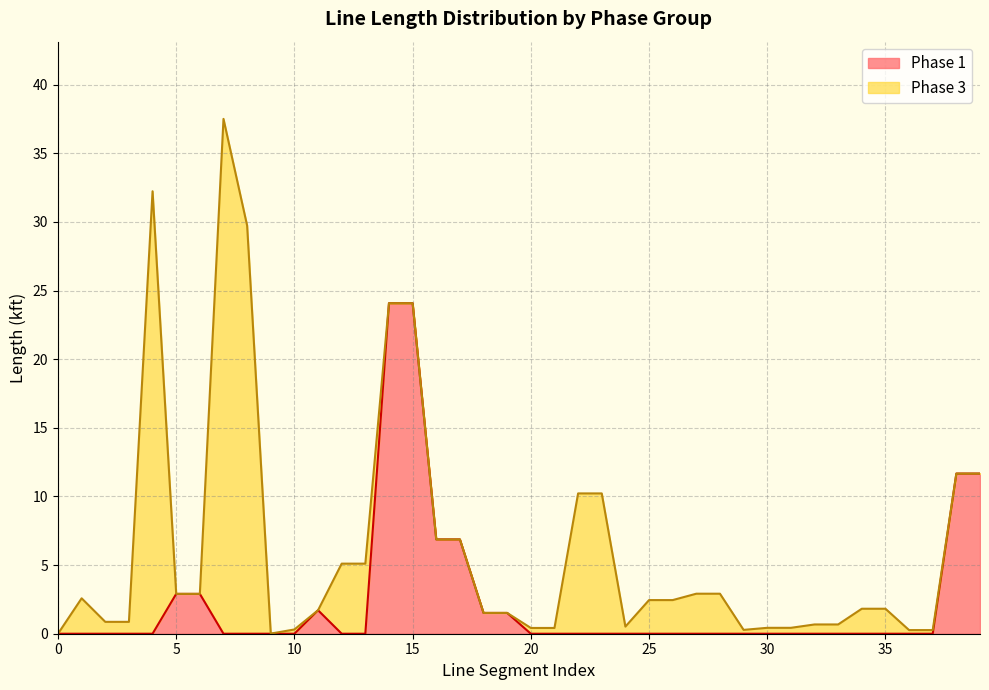

What is the total value across all series at 35?

1.8